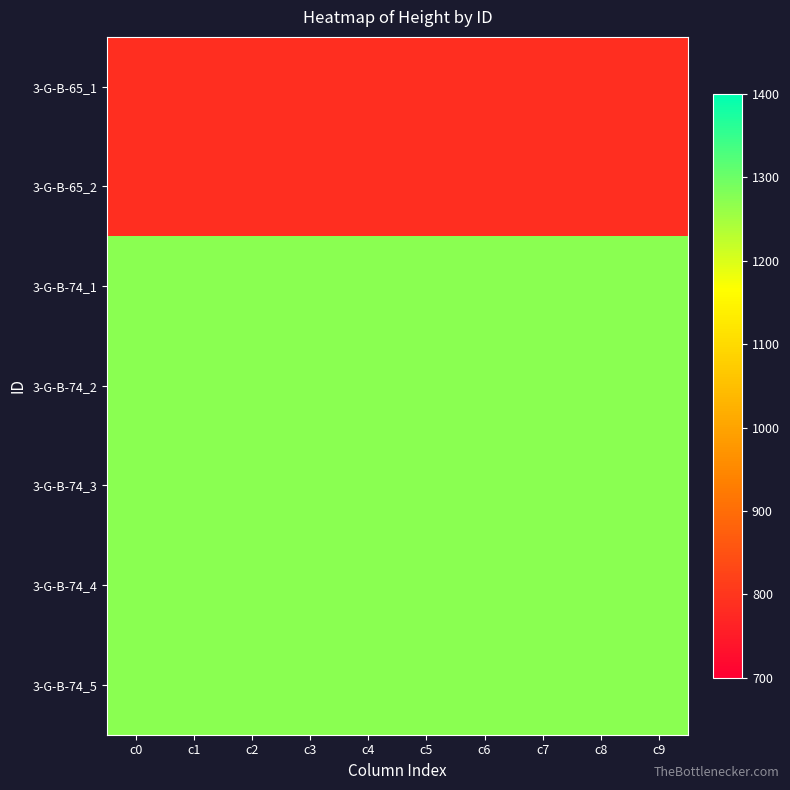

What is the difference between the highest and lowest values at c5?

487